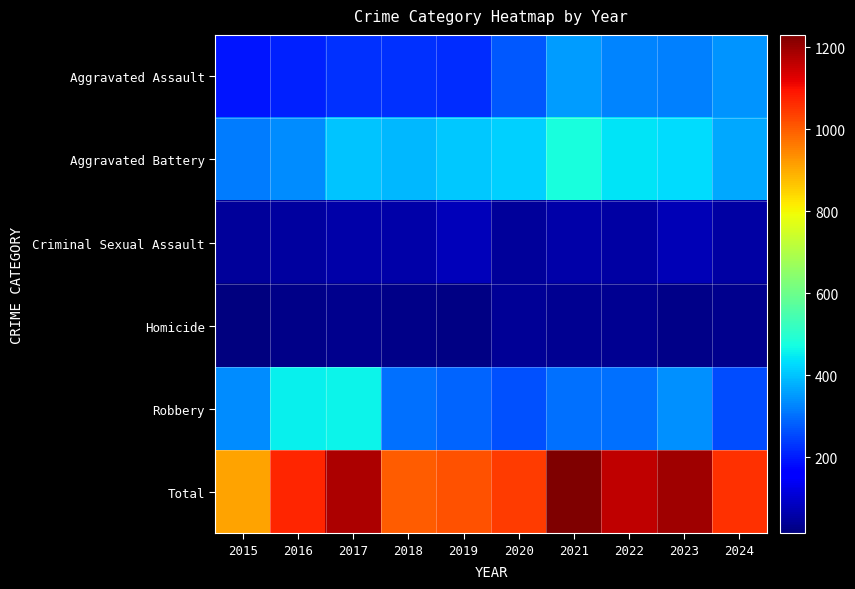

Between 2023 and 2019, which is larger?

2023